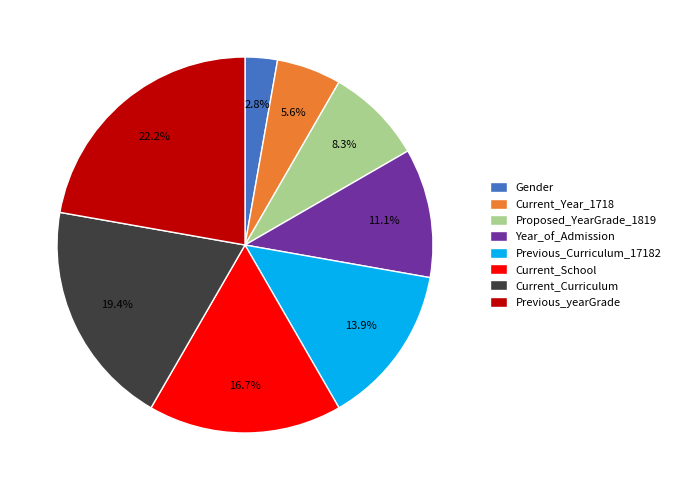

Does any single category account for the majority?

No